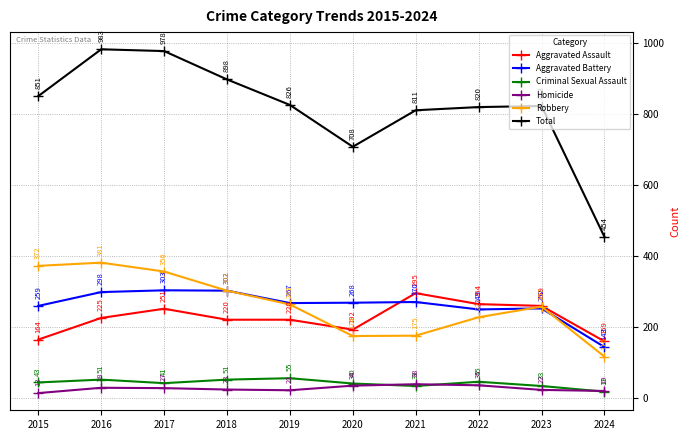

What is the sum of the Homicide values at 2015 and 2023?

35